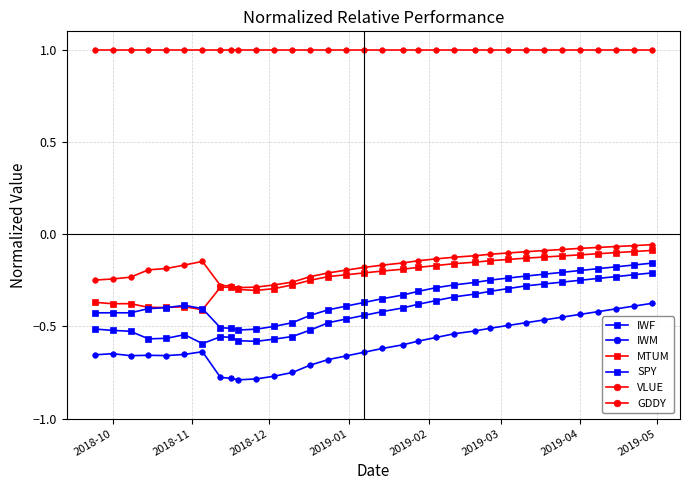

How many lines are shown in the chart?

6